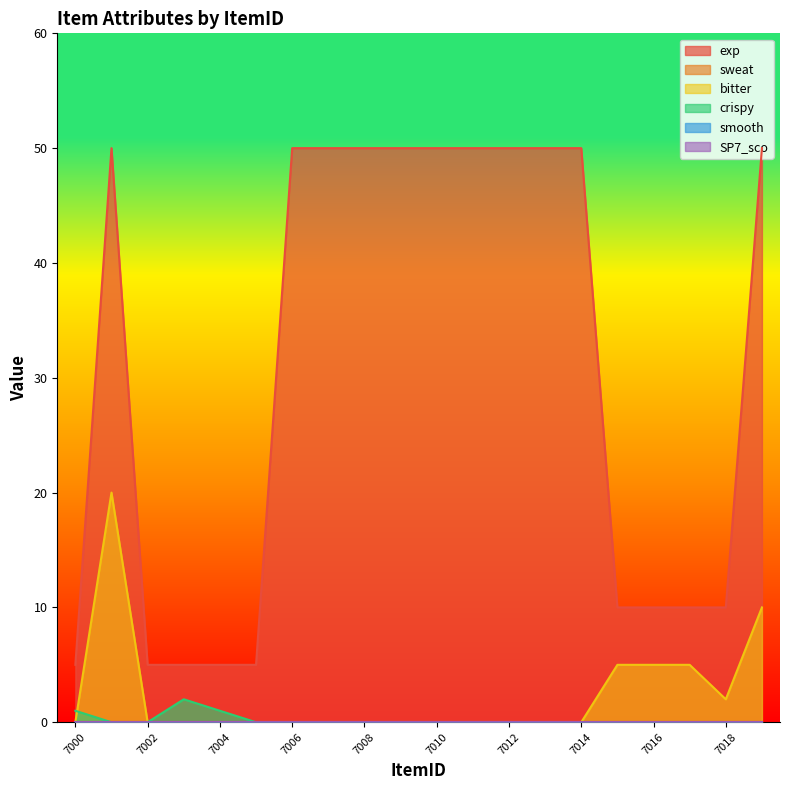

What is the spread (max minus min) of values at 7016?

10